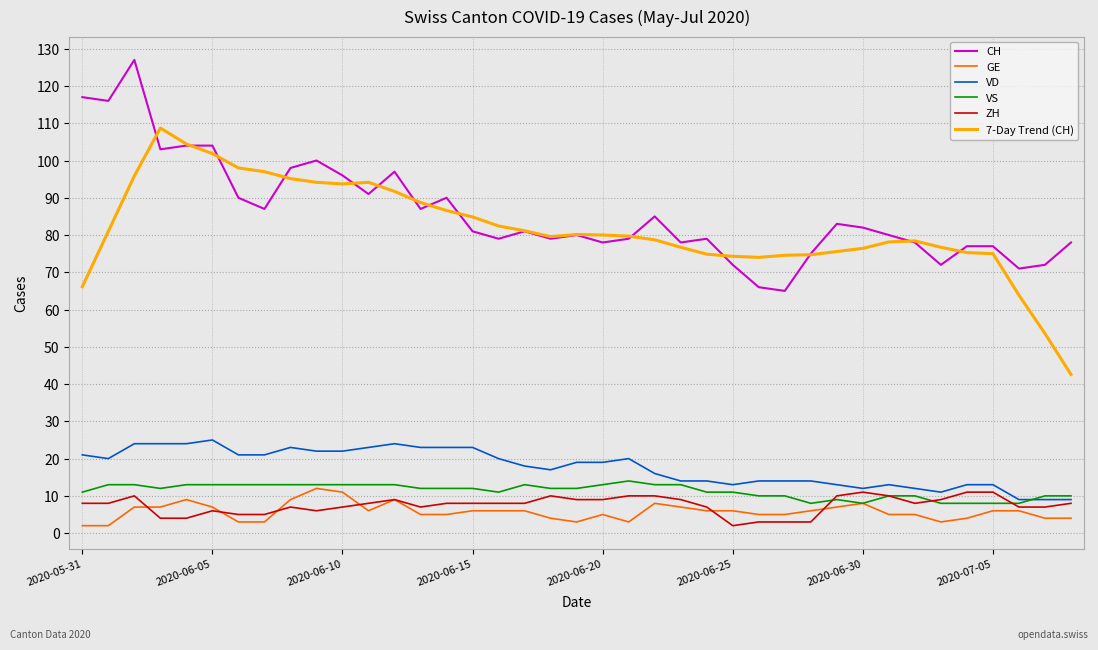

What is the average value of the 7-Day Trend (CH) series?

81.8